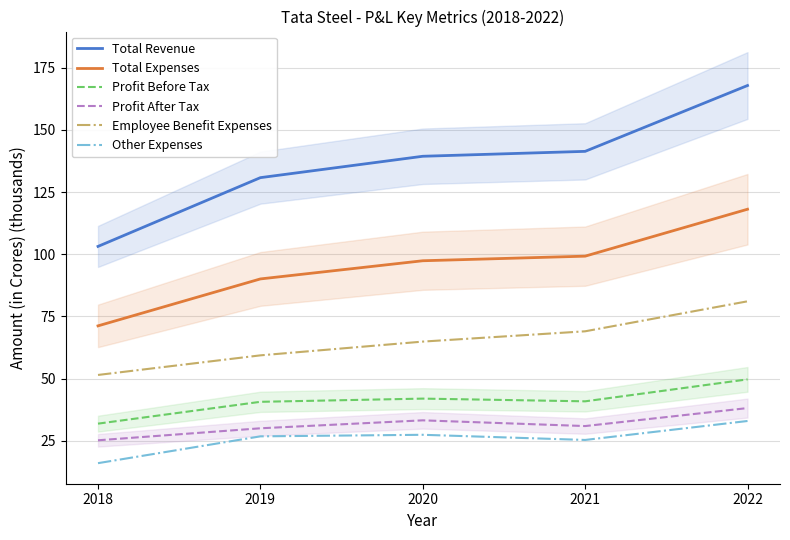

What is the approximate value of Employee Benefit Expenses at 2021?

69.0